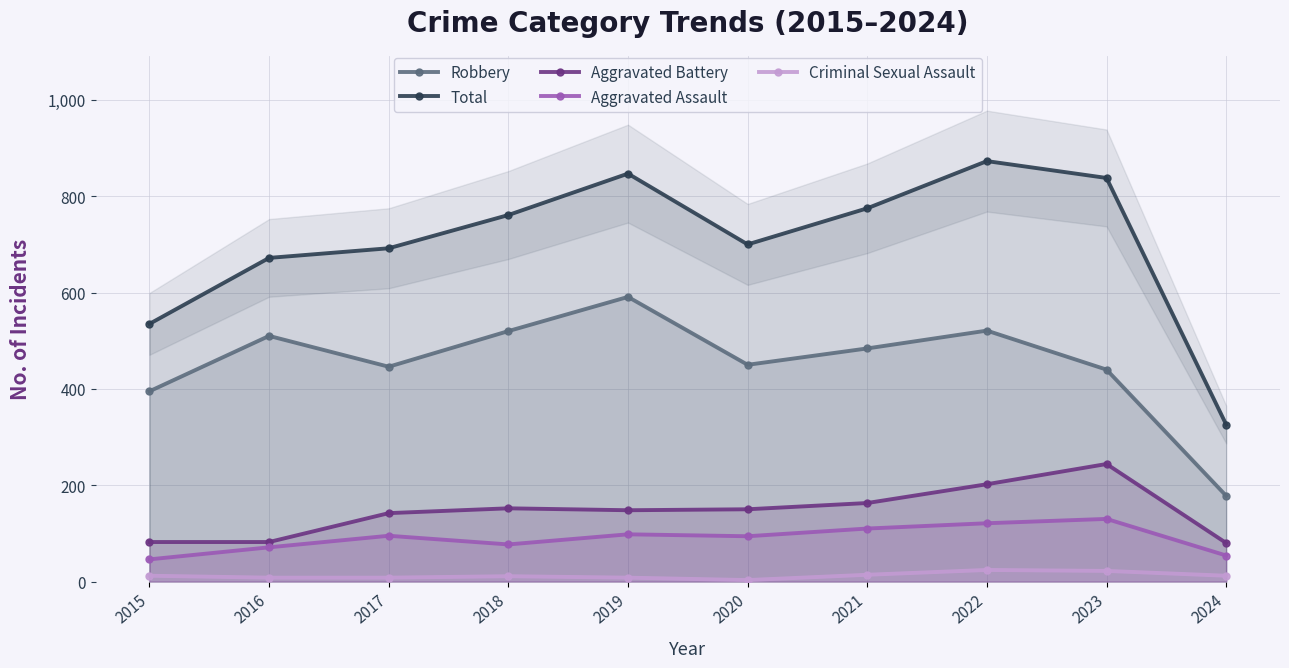

Which has a higher value, 2015 or 2017?

2017